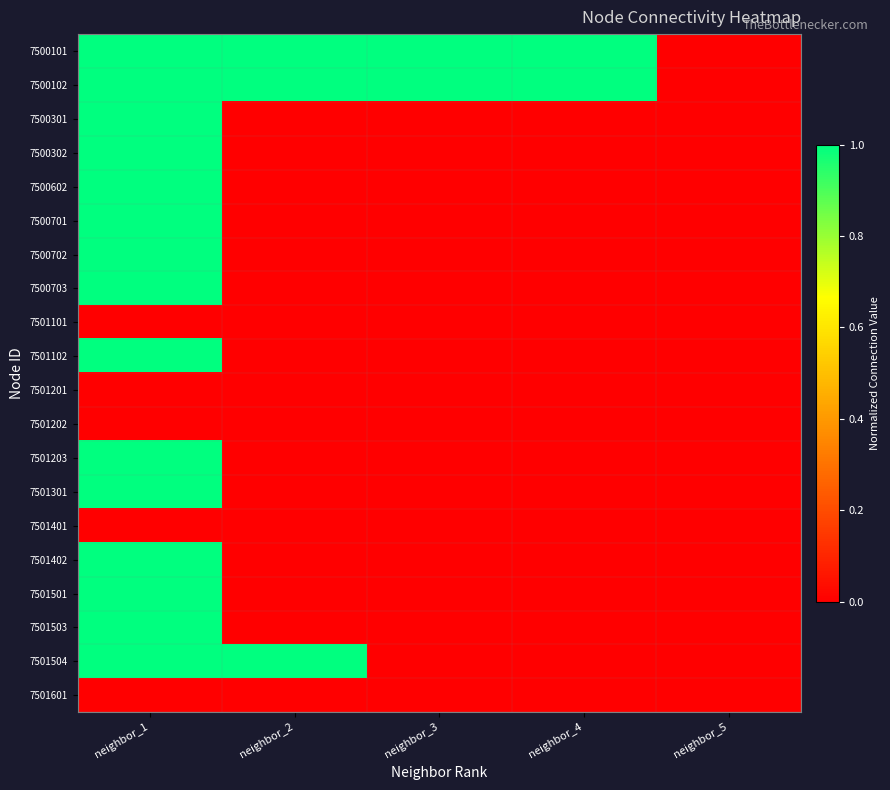

Rank the series at neighbor_1 from highest to lowest value.

7501301, 7501503, 7500602, 7501402, 7501504, 7501501, 7501203, 7501102, 7500701, 7500703, 7500702, 7500301, 7500302, 7500101, 7500102, 7501101, 7501201, 7501202, 7501401, 7501601